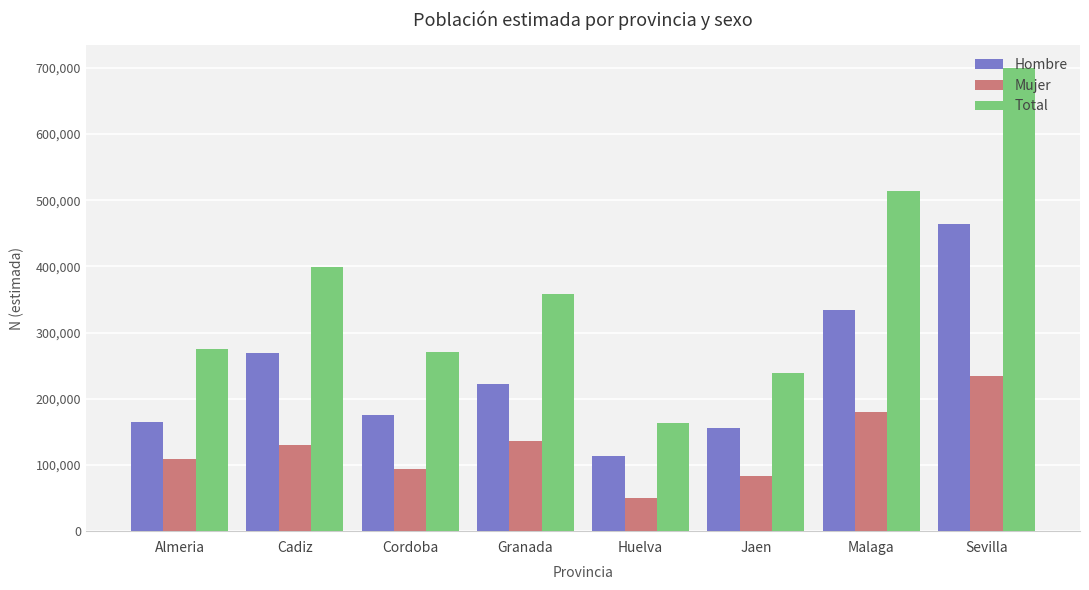

True or false: Hombre has a value of 183628 at Cadiz.

False